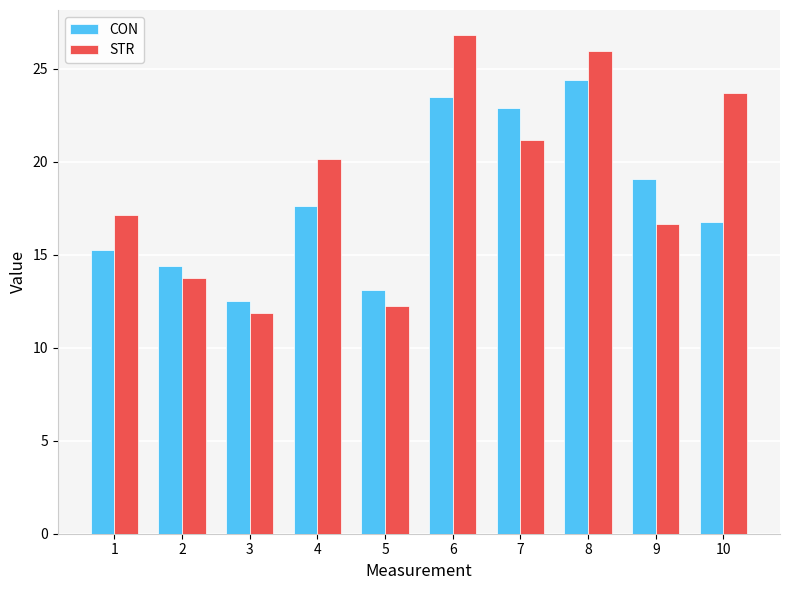

Count the number of data series in this chart.

2